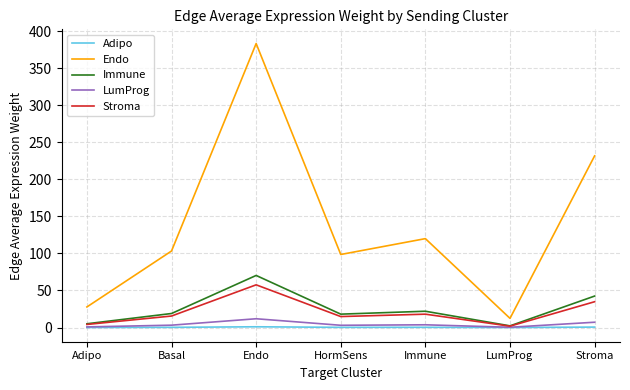

True or false: Adipo and Endo cross at least once.

False